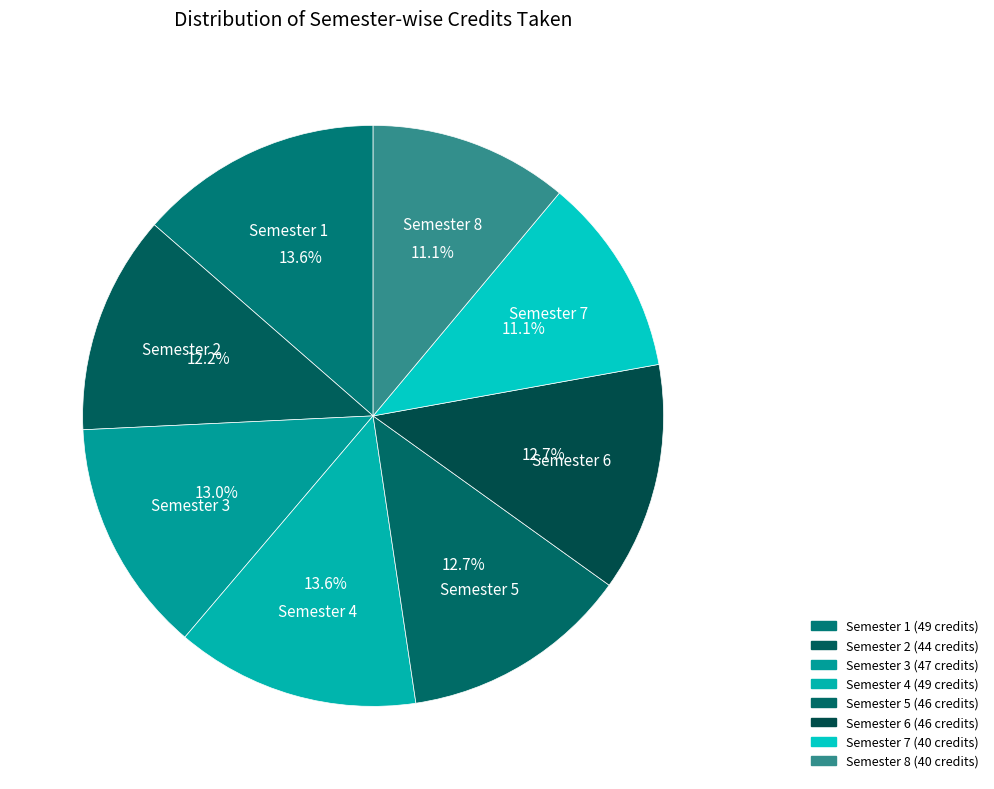

Does Semester 5 account for over 50% of the chart?

No